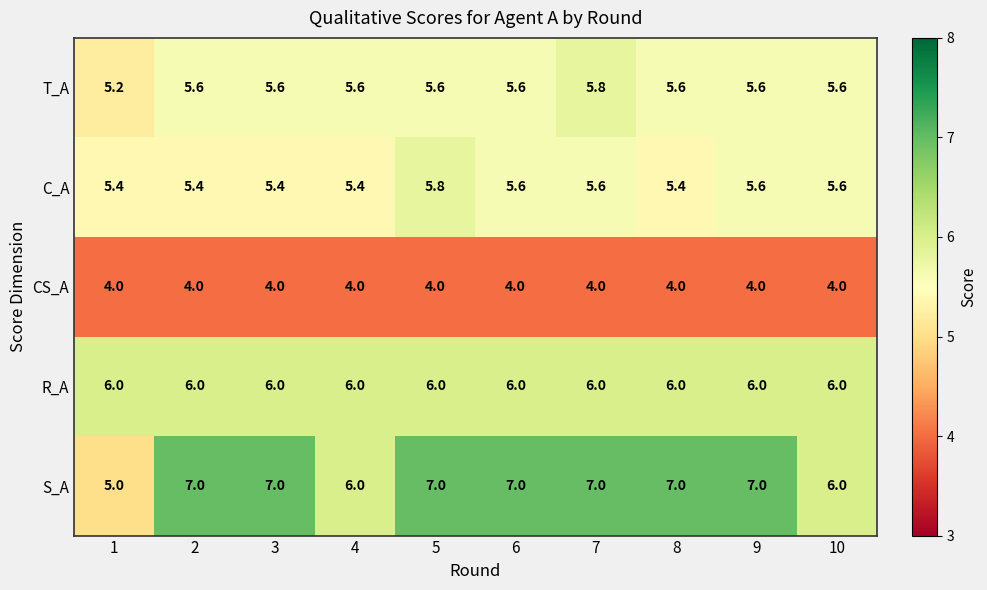

At 5, list the series in order from smallest to largest.

CS_A, T_A, C_A, R_A, S_A